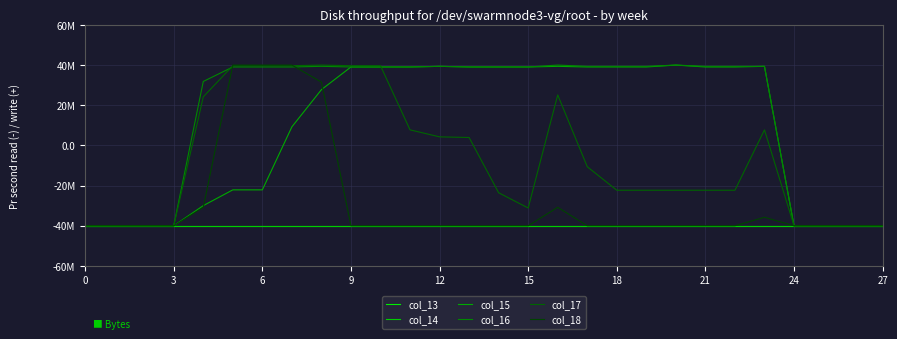

Does the chart have visible grid lines?

Yes